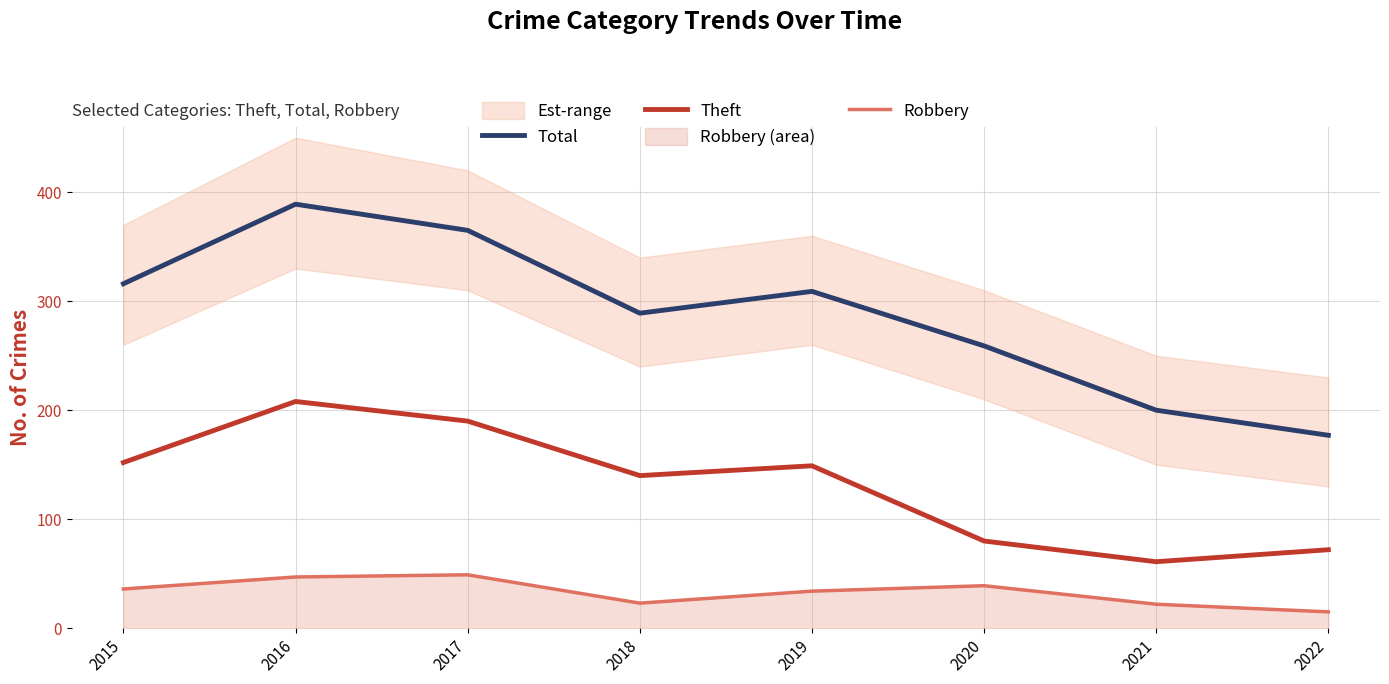

True or false: Robbery and Total intersect in this chart.

False